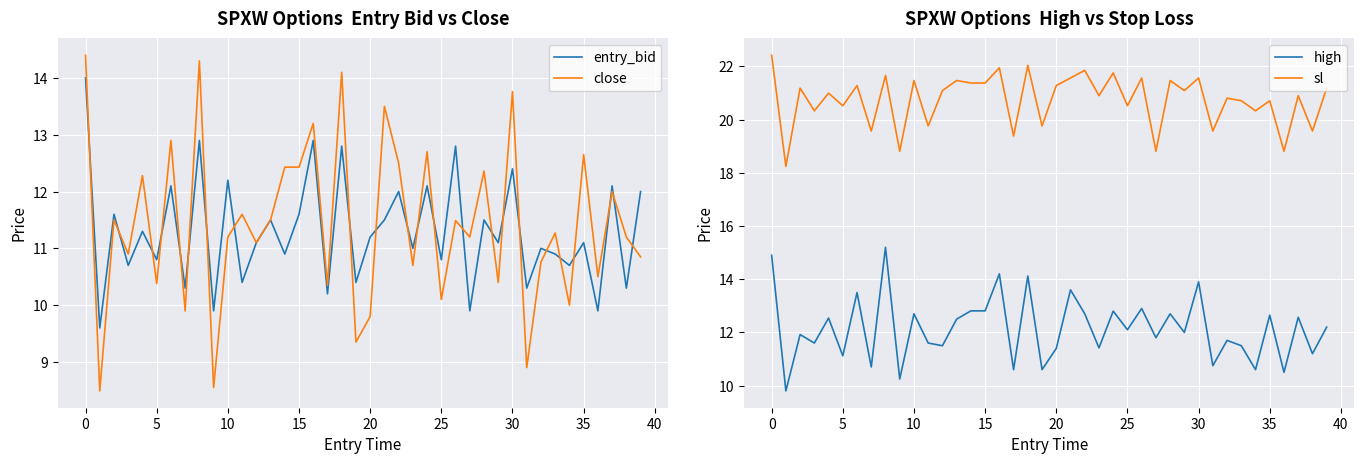

True or false: close and high cross at least once.

False